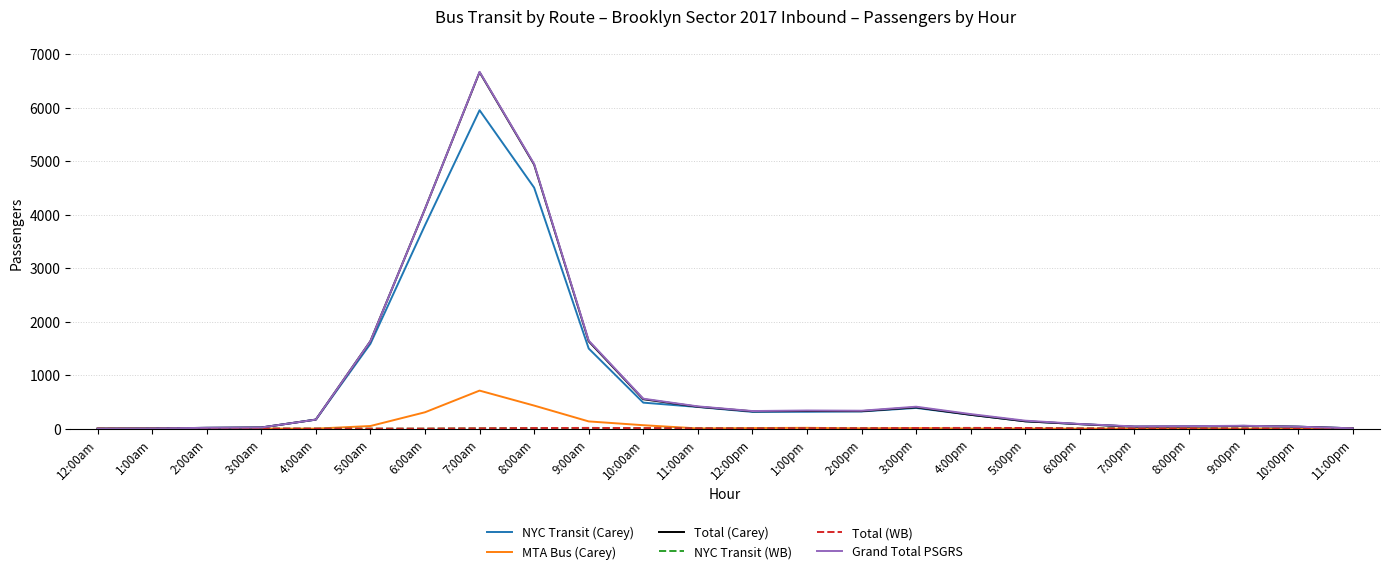

Which series changed the most between 10:00pm and 11:00pm?

NYC Transit (Carey)